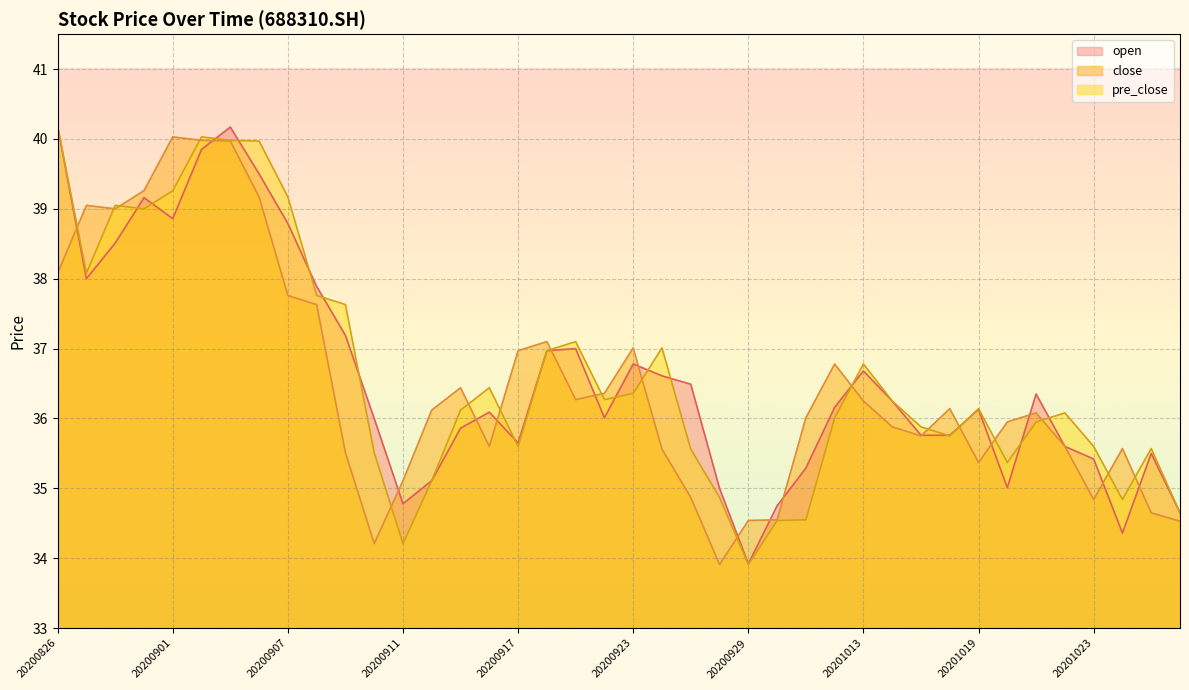

How many distinct data groups are displayed?

3